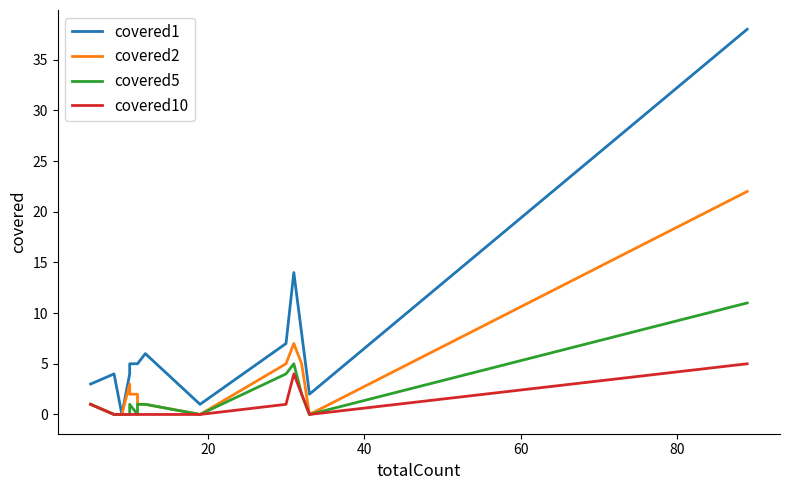

True or false: covered10 and covered5 intersect in this chart.

False